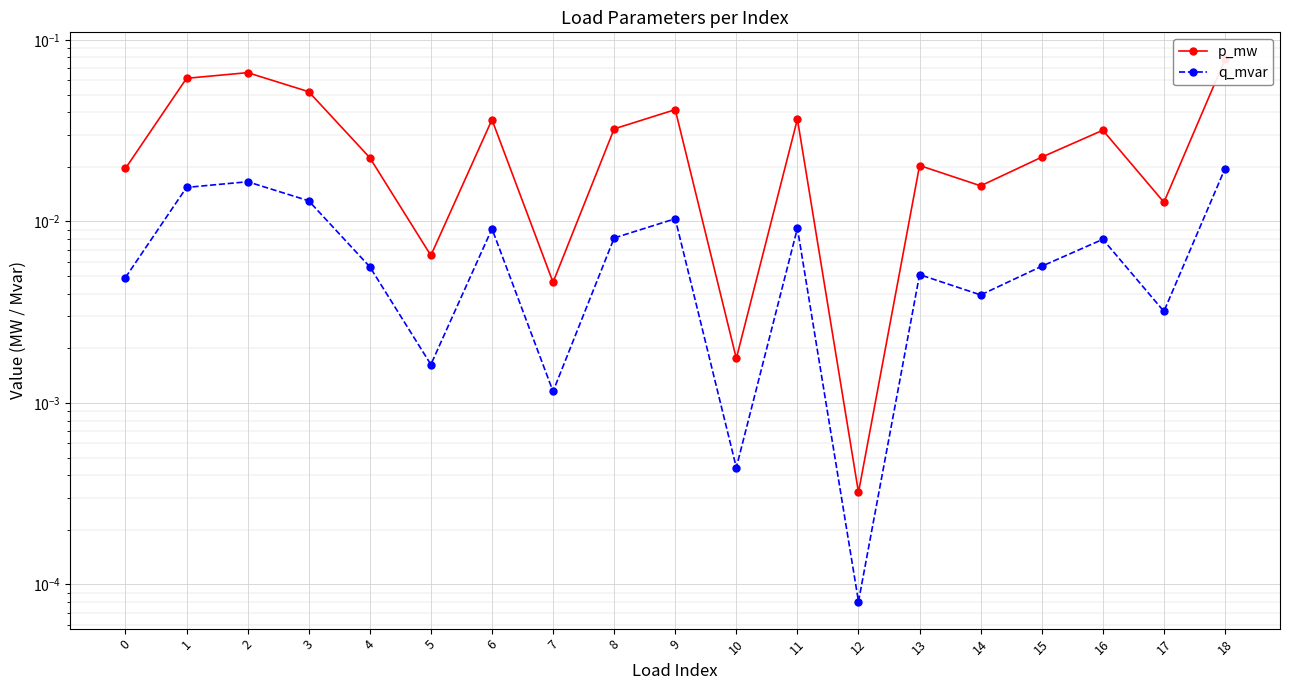

Reading left to right, transcribe all the data shown in this chart.

p_mw: 0=0.0	1=0.1	2=0.1	3=0.1	4=0.0	5=0.0	6=0.0	7=0.0	8=0.0	9=0.0	10=0.0	11=0.0	12=0.0	13=0.0	14=0.0	15=0.0	16=0.0	17=0.0	18=0.1
q_mvar: 0=0.0	1=0.0	2=0.0	3=0.0	4=0.0	5=0.0	6=0.0	7=0.0	8=0.0	9=0.0	10=0.0	11=0.0	12=0.0	13=0.0	14=0.0	15=0.0	16=0.0	17=0.0	18=0.0